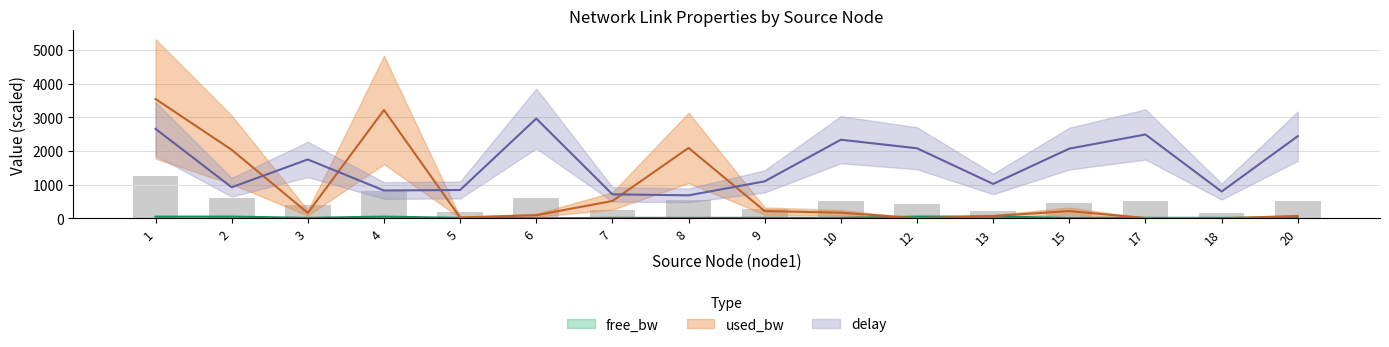

Are the bars horizontal?

No